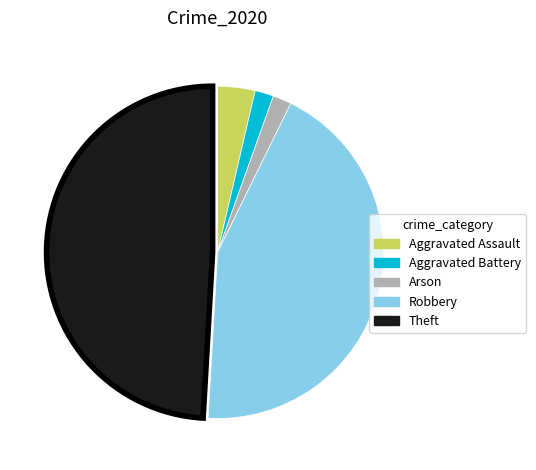

Does Aggravated Battery account for over 50% of the chart?

No